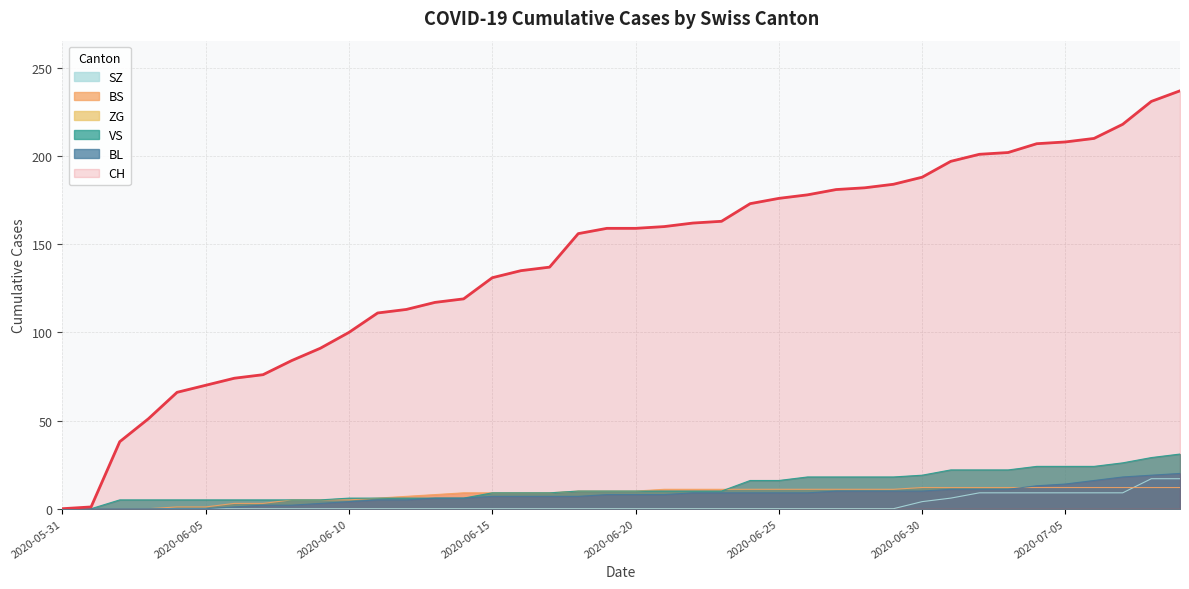

What is the label of the 5th point from the right?

2020-07-05